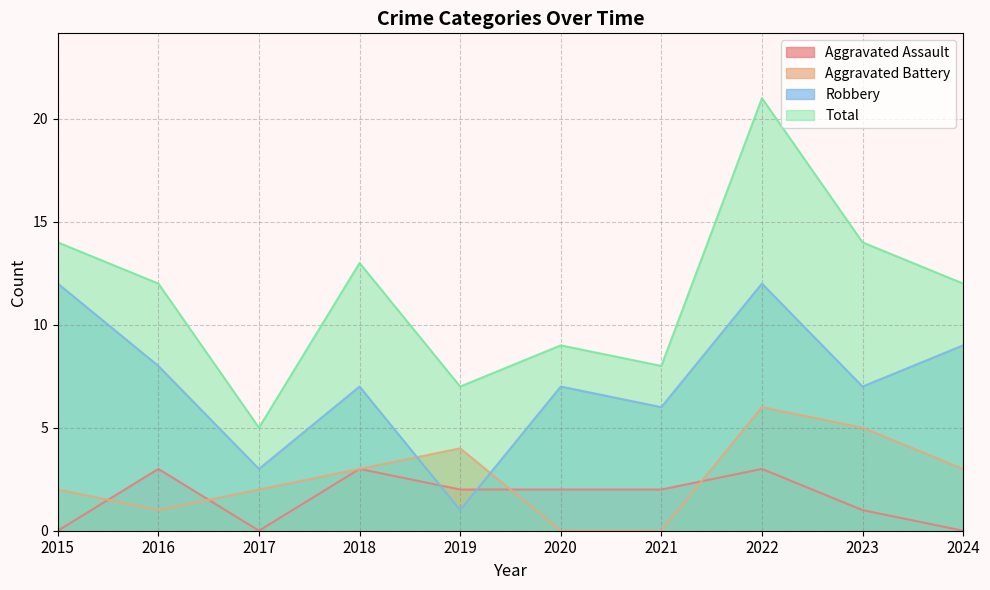

What are all the series names shown in the legend?

Aggravated Assault, Aggravated Battery, Robbery, Total